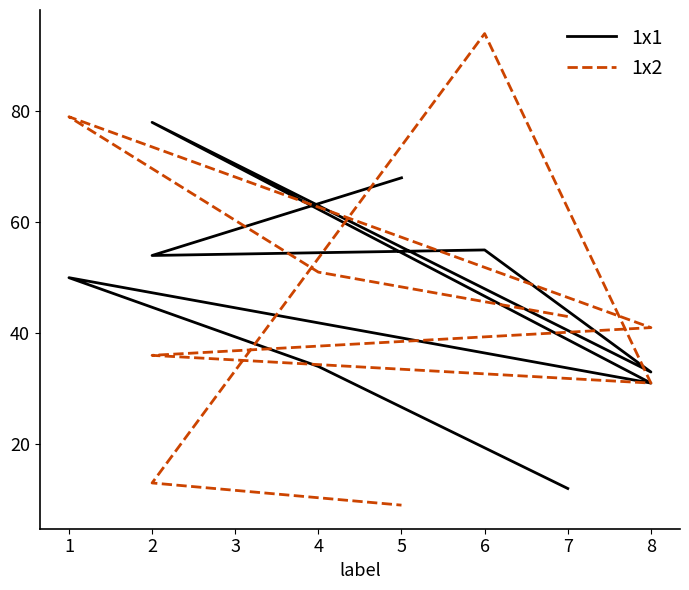

What is the value of the 1x1 point at the 9th from the left?

68